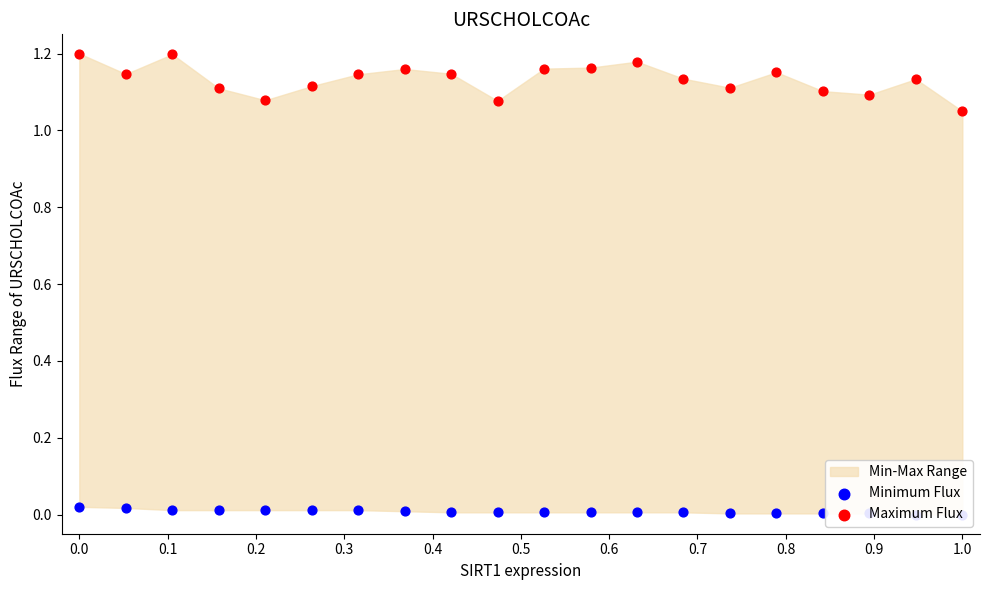

What is the total value across all series at 0.0?

1.2